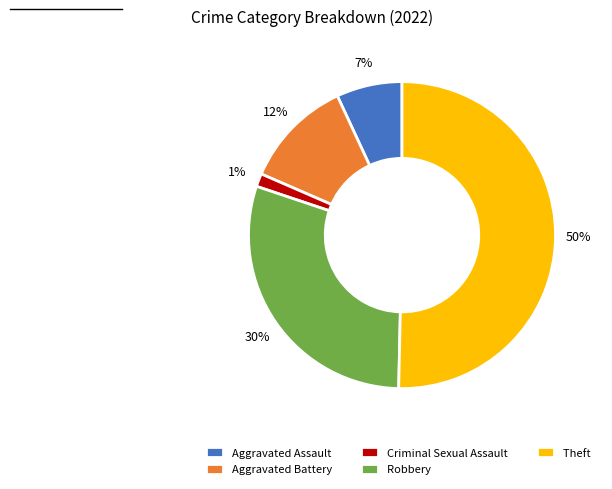

True or false: Criminal Sexual Assault accounts for 1% of the total.

True